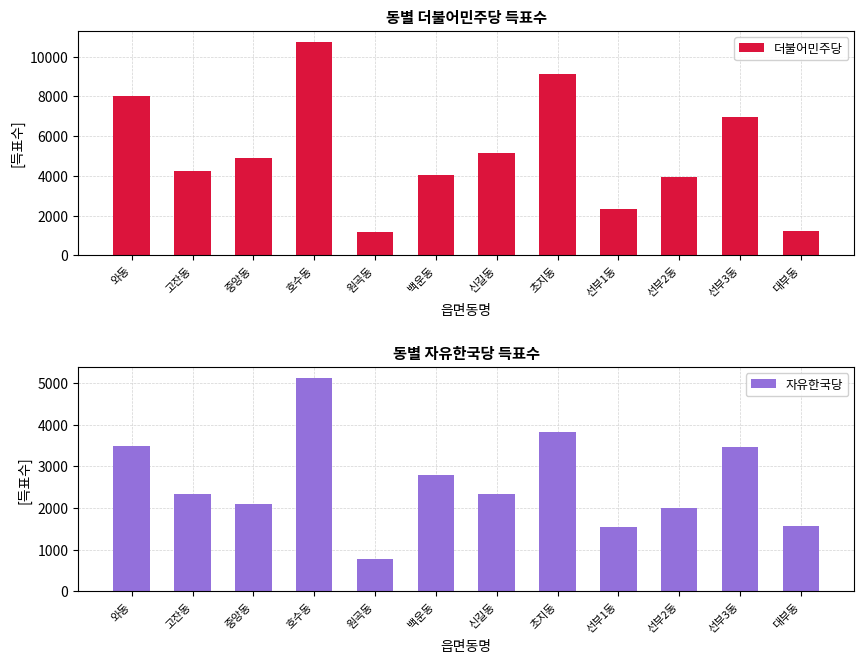

List the labels in order of 자유한국당 value, smallest first.

원곡동, 선부1동, 대부동, 선부2동, 중앙동, 고잔동, 신길동, 백운동, 선부3동, 와동, 초지동, 호수동